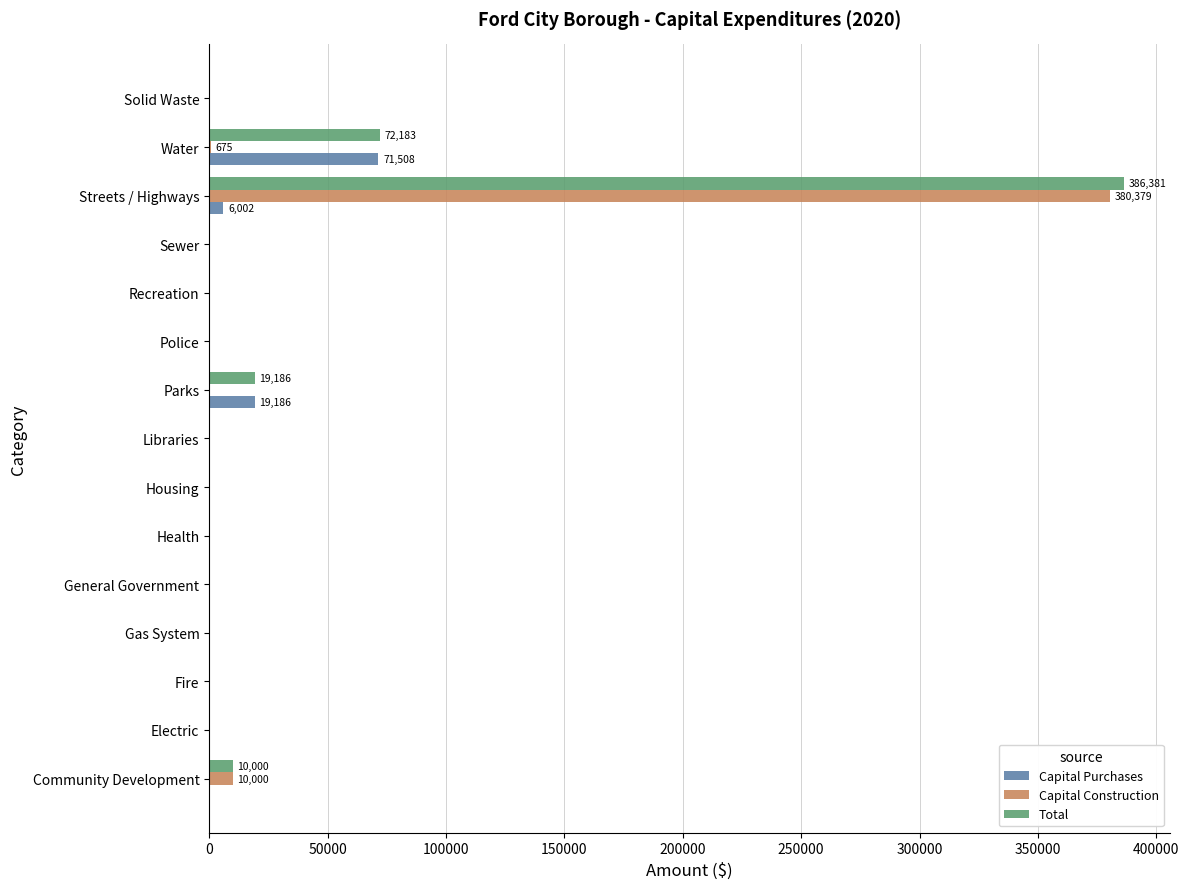

True or false: Capital Purchases has a value of -41428 at Gas System.

False